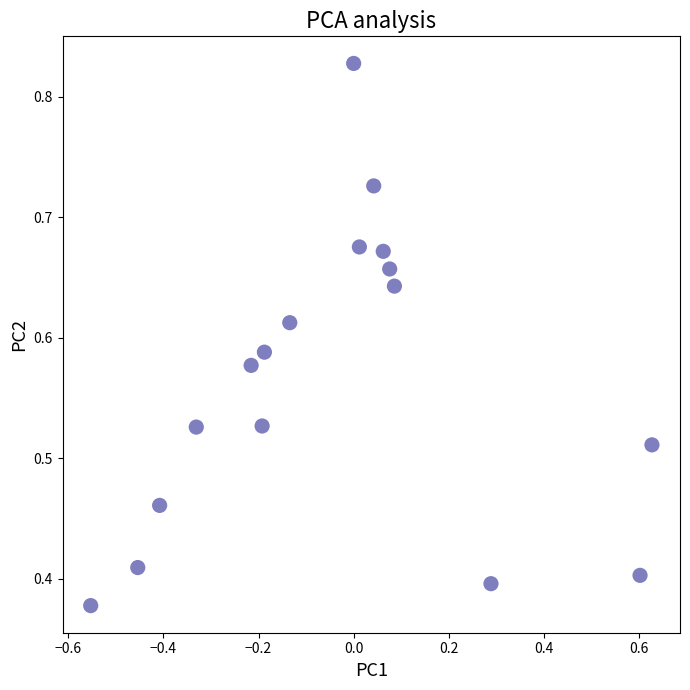

What is the range of X values (max minus min)?

1.2